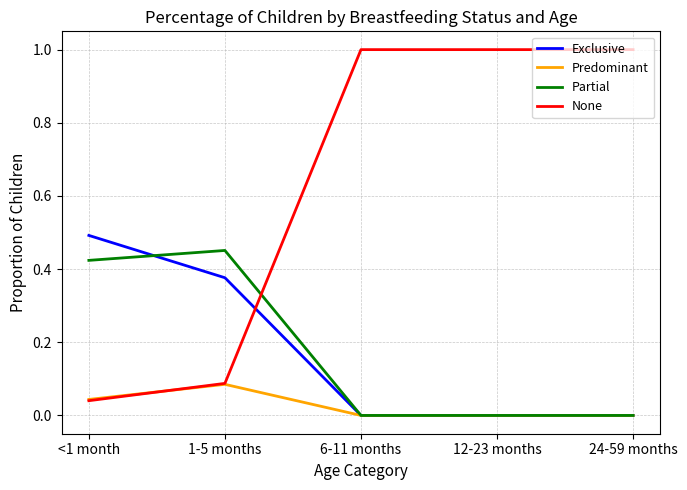

What is the maximum value shown in the chart?

1.0